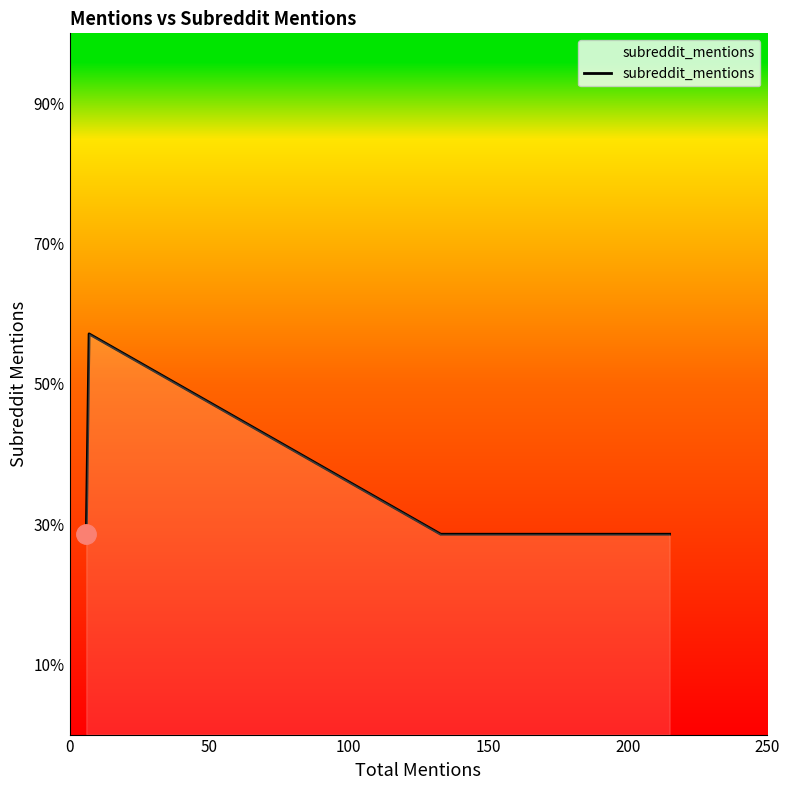

How many points are higher than both their immediate neighbors (excluding endpoints)?

1